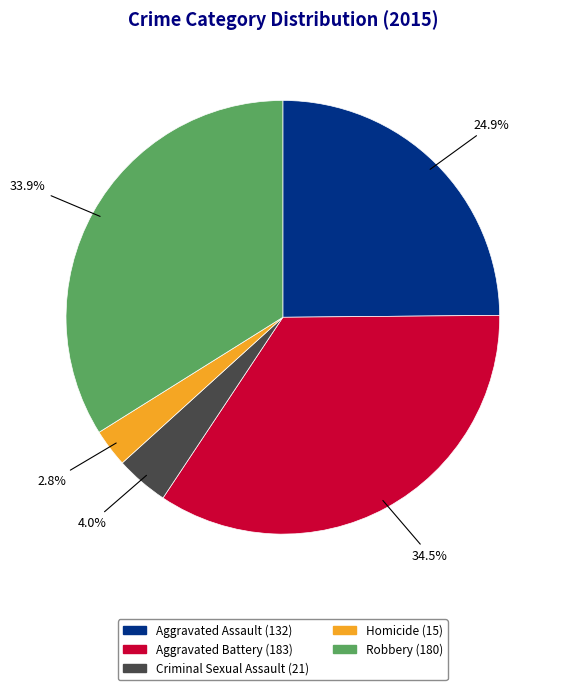

Count the number of slices in the pie.

5